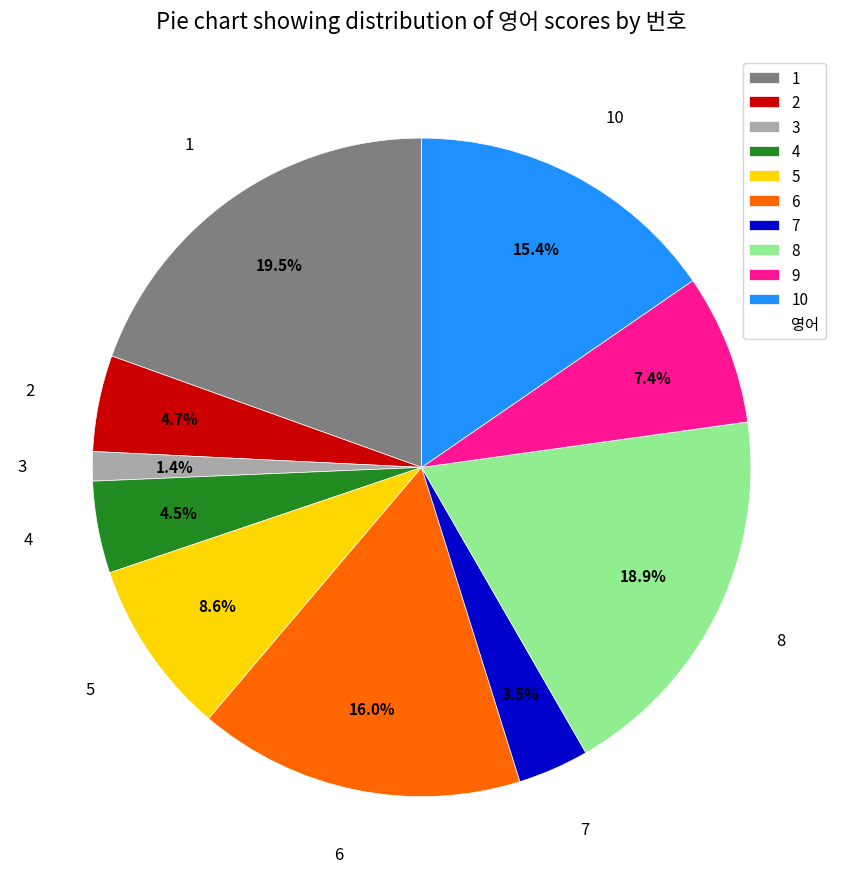

Does 5 account for over 50% of the chart?

No